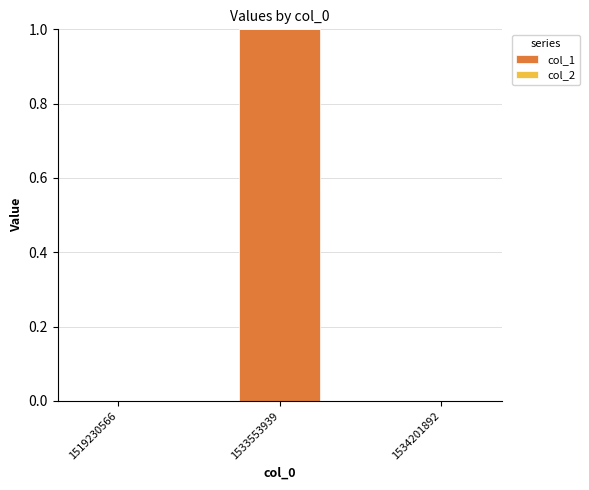

Reading left to right, what are all the values shown in this chart?

1519230566=0	1533553939=1	1534201892=0